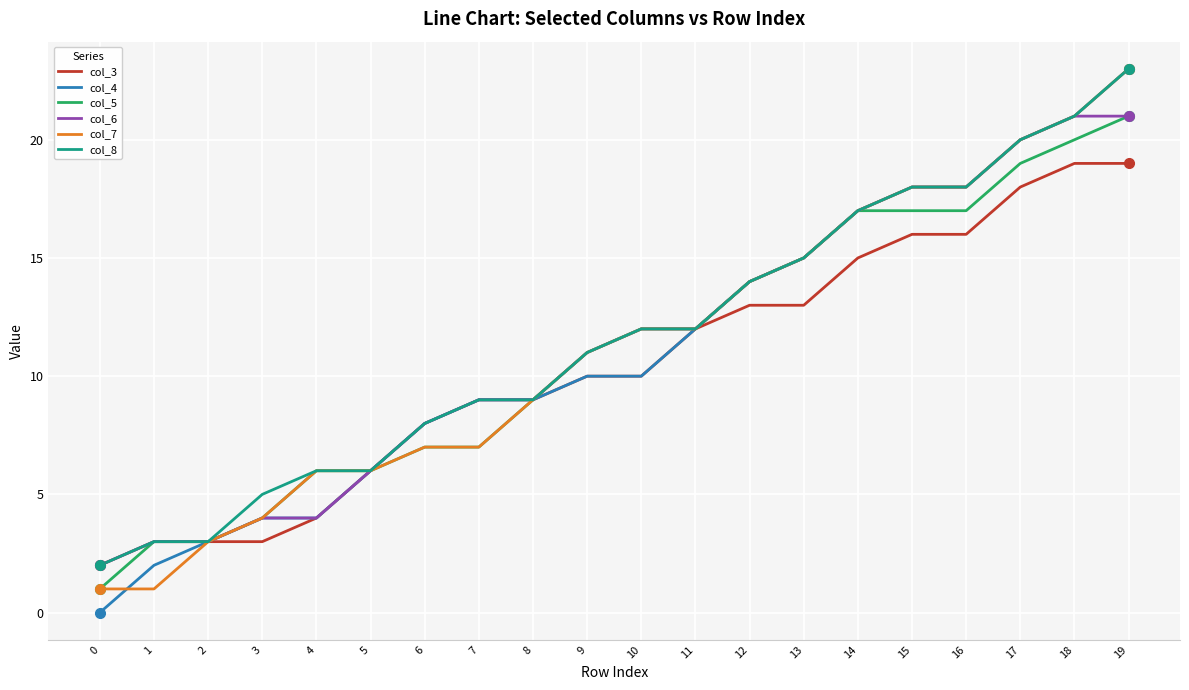

What are all the series names shown in the legend?

col_3, col_4, col_5, col_6, col_7, col_8